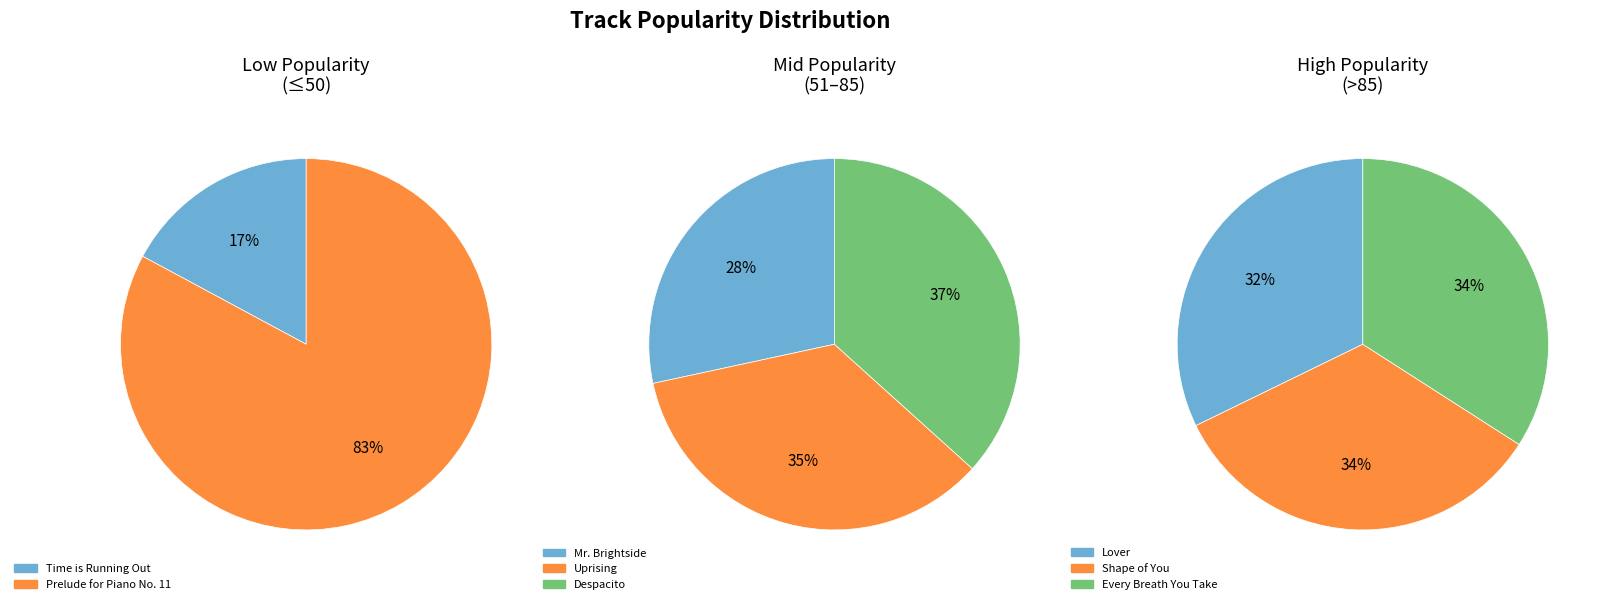

What is the change in value from Despacito to Shape of You?

+7